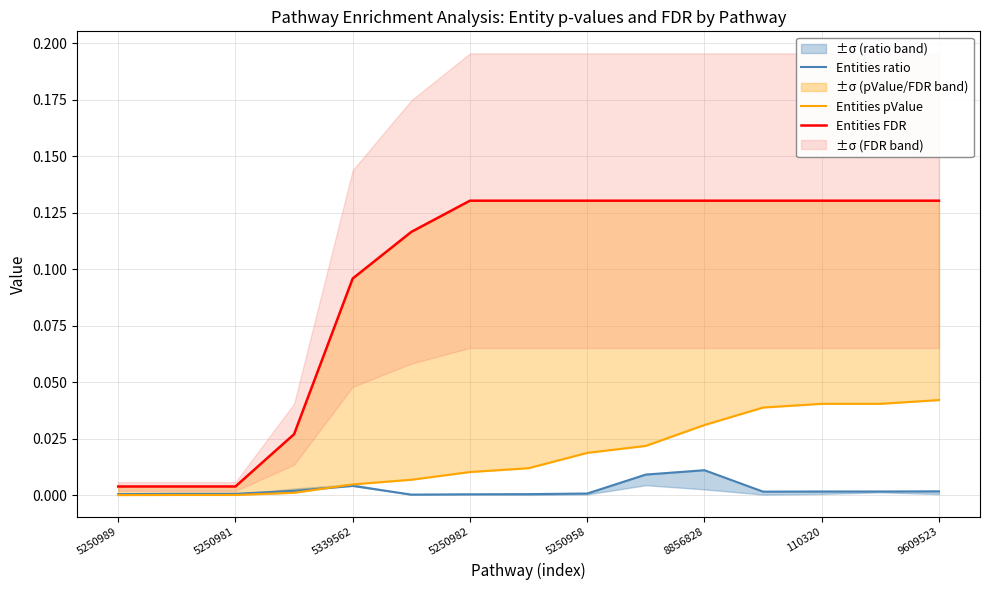

Reading left to right, what are all the values shown in this chart?

Entities ratio: 0.0	0.0	0.0	0.0	0.0	0.0	0.0	0.0	0.0	0.0	0.0	0.0	0.0	0.0	0.0
Entities pValue: 0.0	0.0	0.0	0.0	0.0	0.0	0.0	0.0	0.0	0.0	0.0	0.0	0.0	0.0	0.0
Entities FDR: 0.0	0.0	0.0	0.0	0.1	0.1	0.1	0.1	0.1	0.1	0.1	0.1	0.1	0.1	0.1